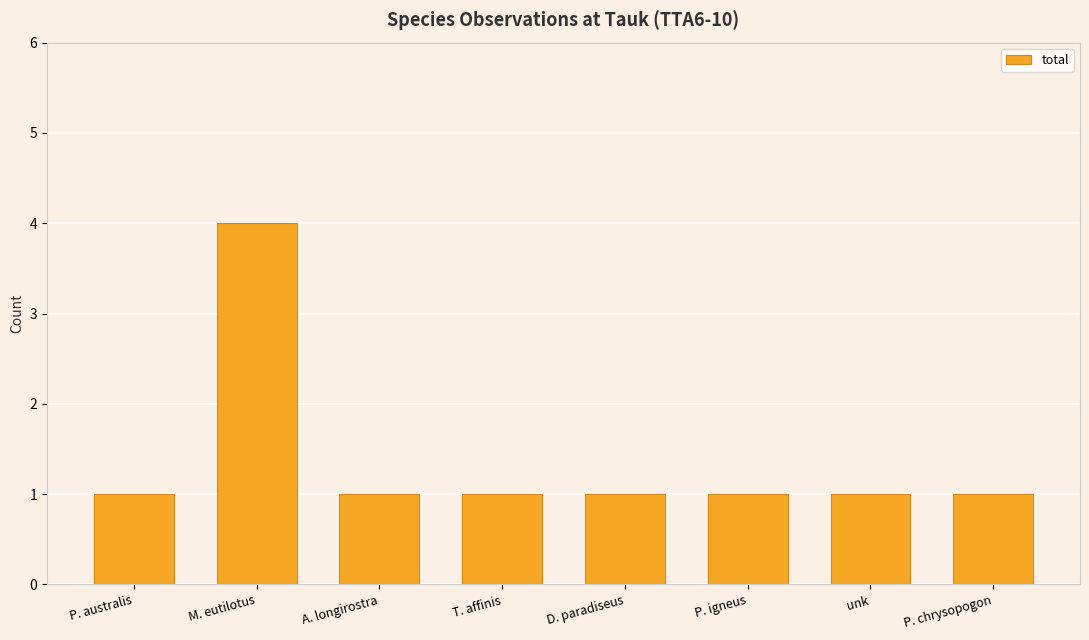

True or false: the data shows 1 at A. longirostra.

True